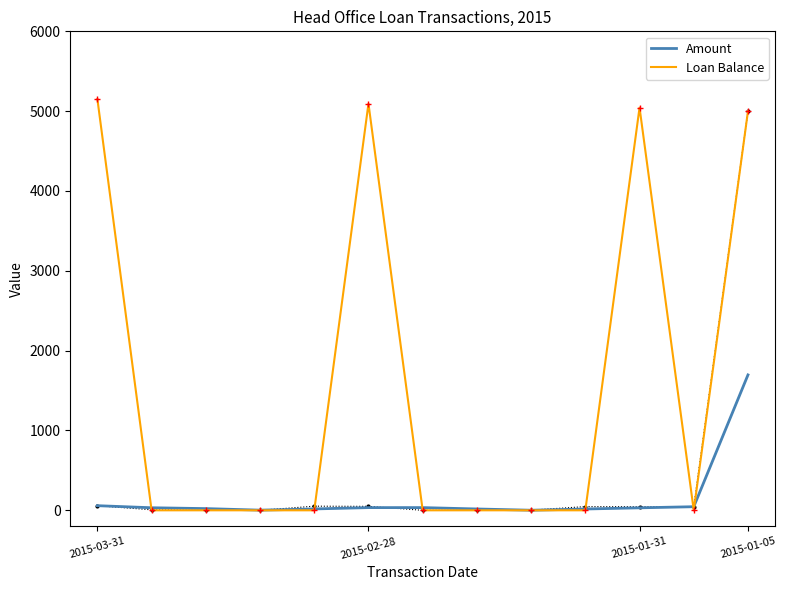

What is the maximum value shown in the chart?

5152.0